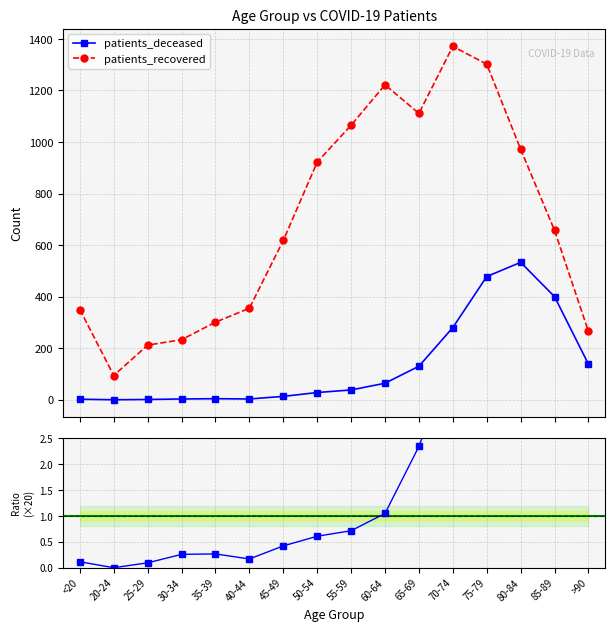

Which category has the lowest value across all series?

20-24